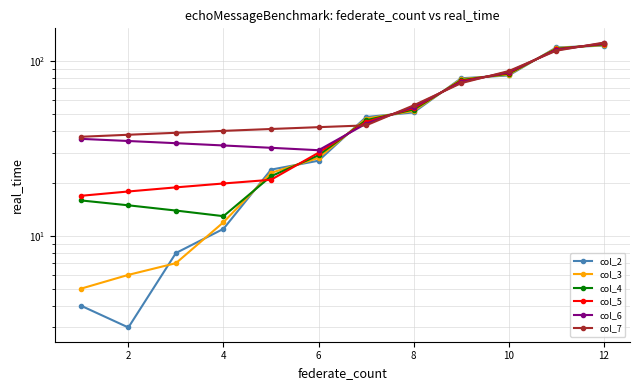

Which series has the largest total across all categories?

col_7